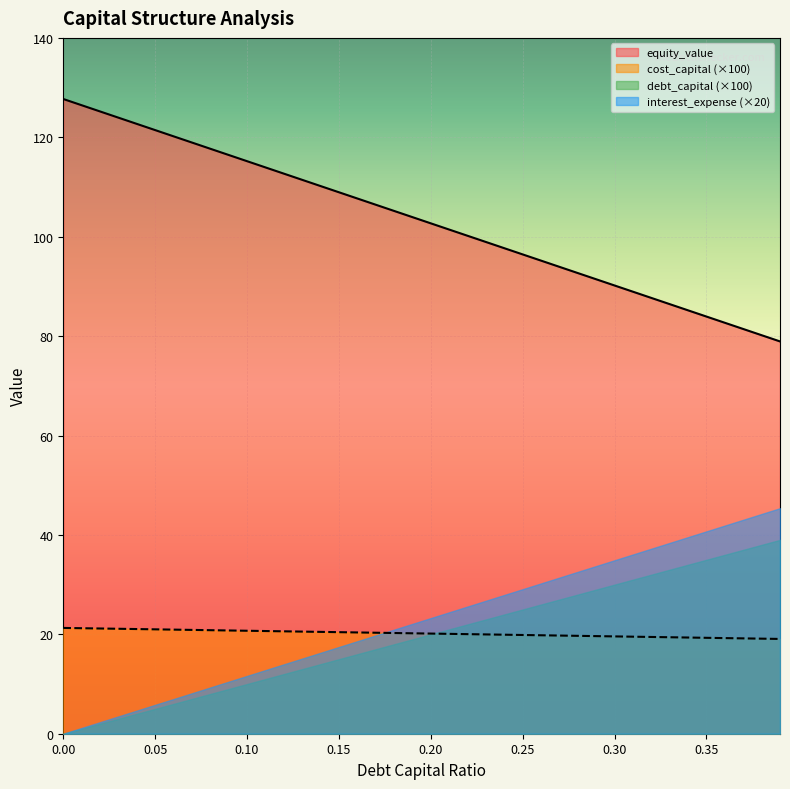

True or false: debt_capital and cost_capital intersect in this chart.

False